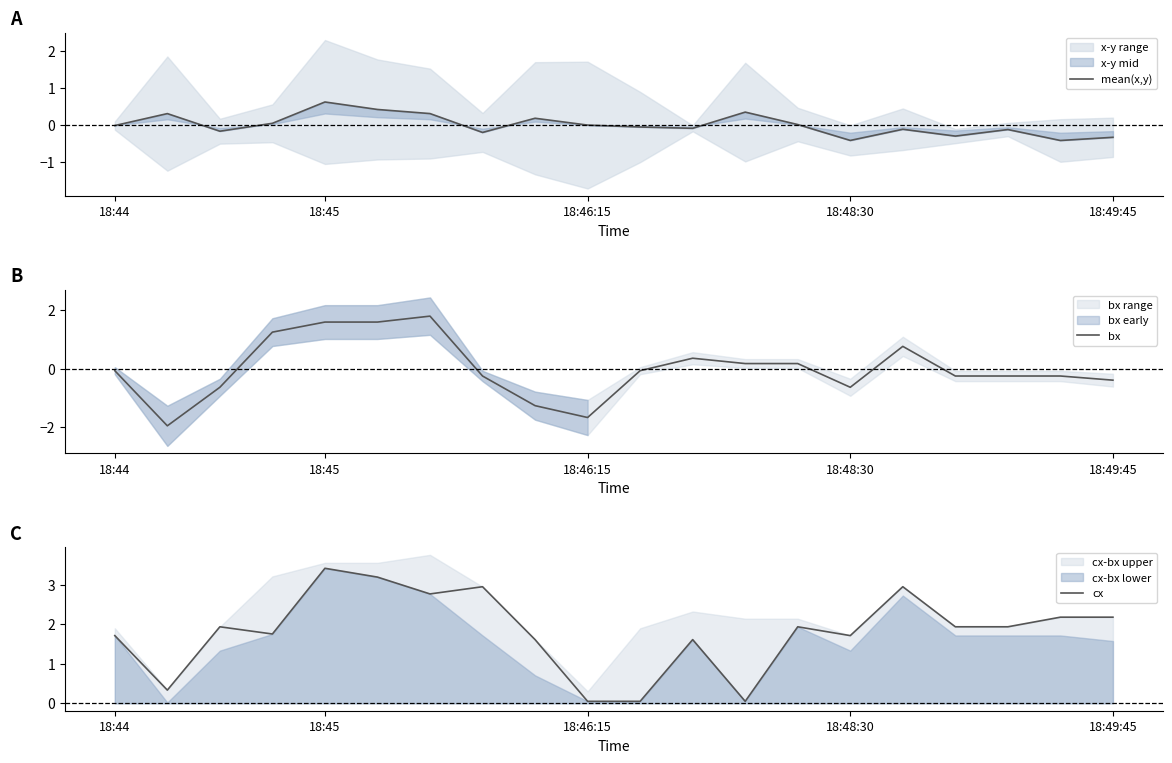

At how many categories does at least one series exceed -1?

20